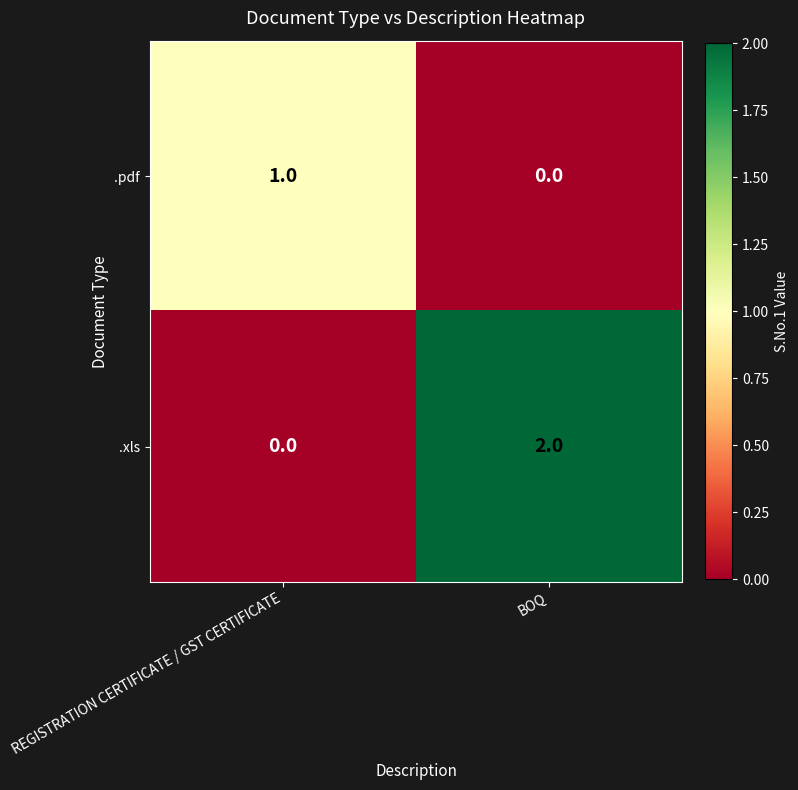

The .pdf series shows 1 at REGISTRATION CERTIFICATE / GST CERTIFICATE. True or false?

True